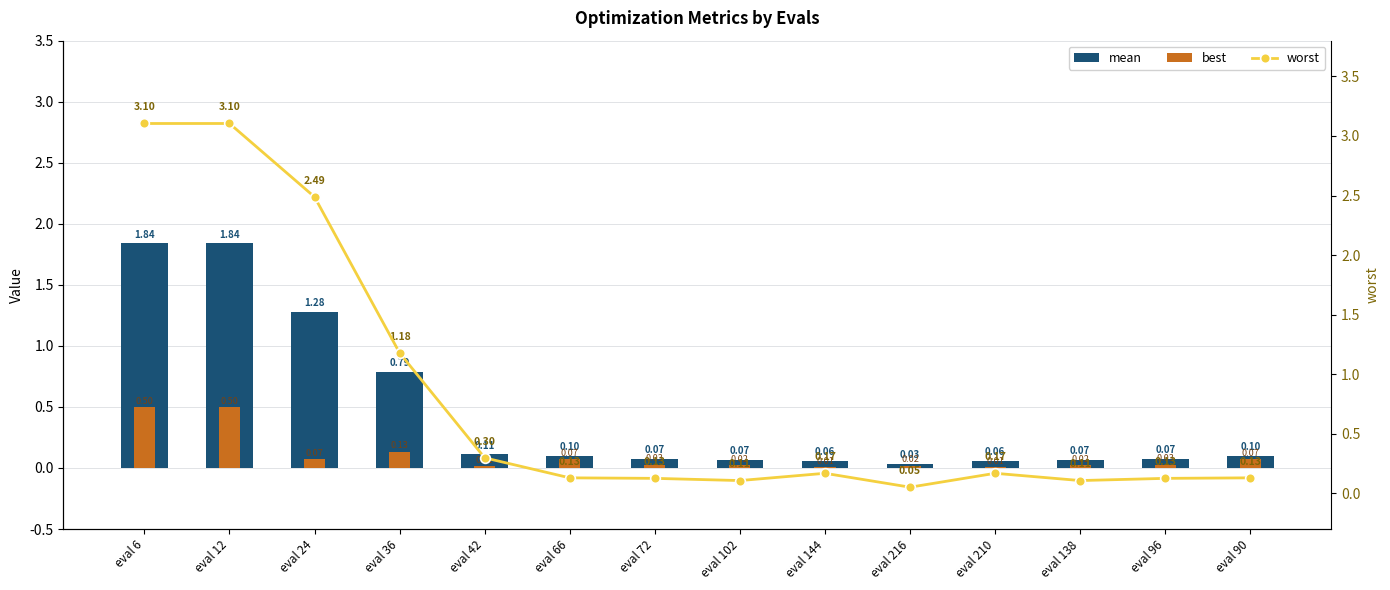

What is the average value of the mean series?

0.5